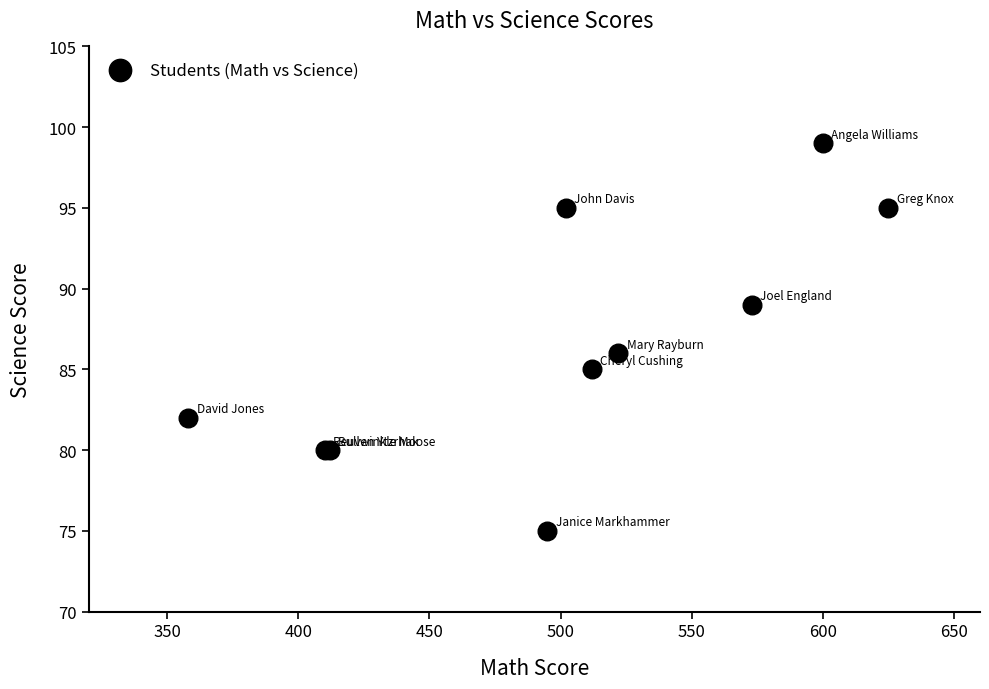

What Y value in the scatter plot is closest to 87?

86